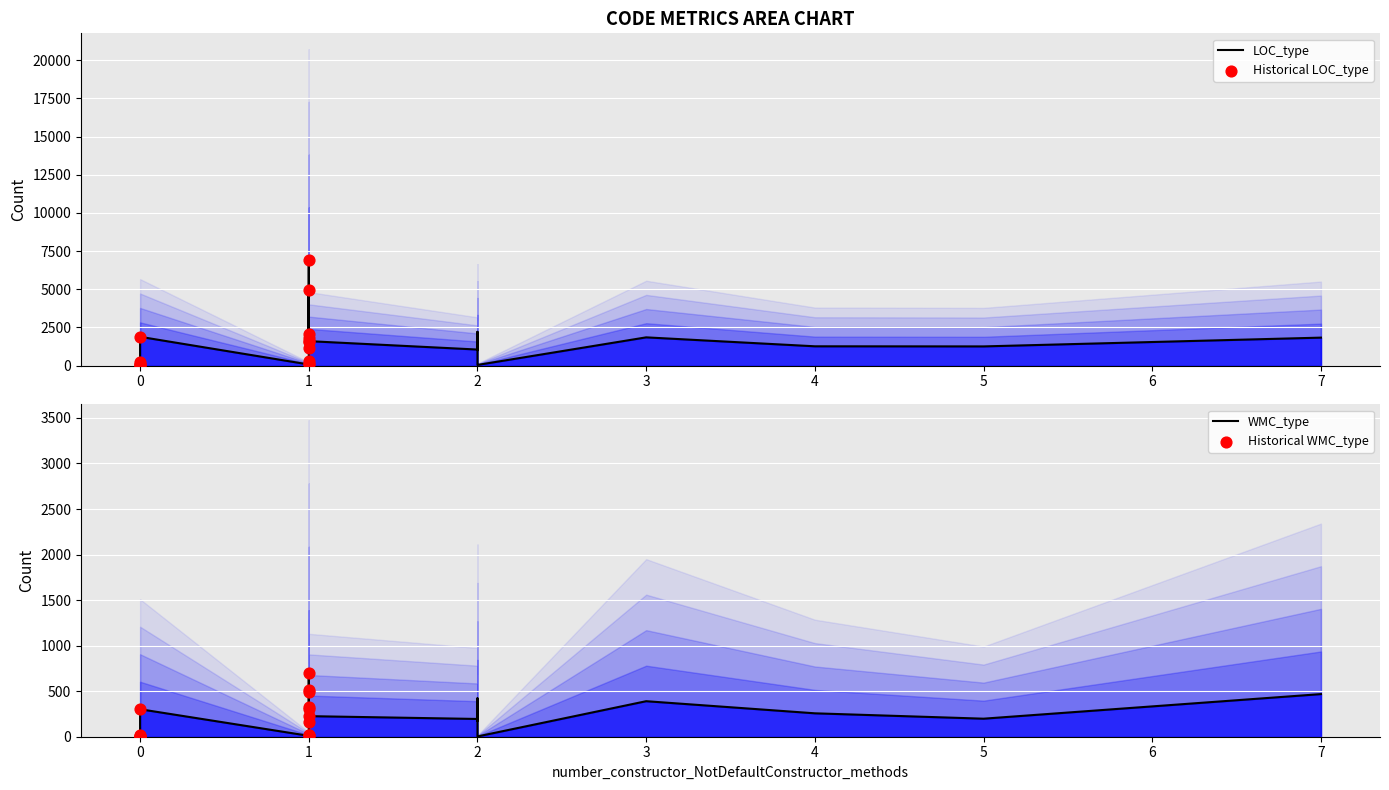

What is the total value across all series at 2?

2319